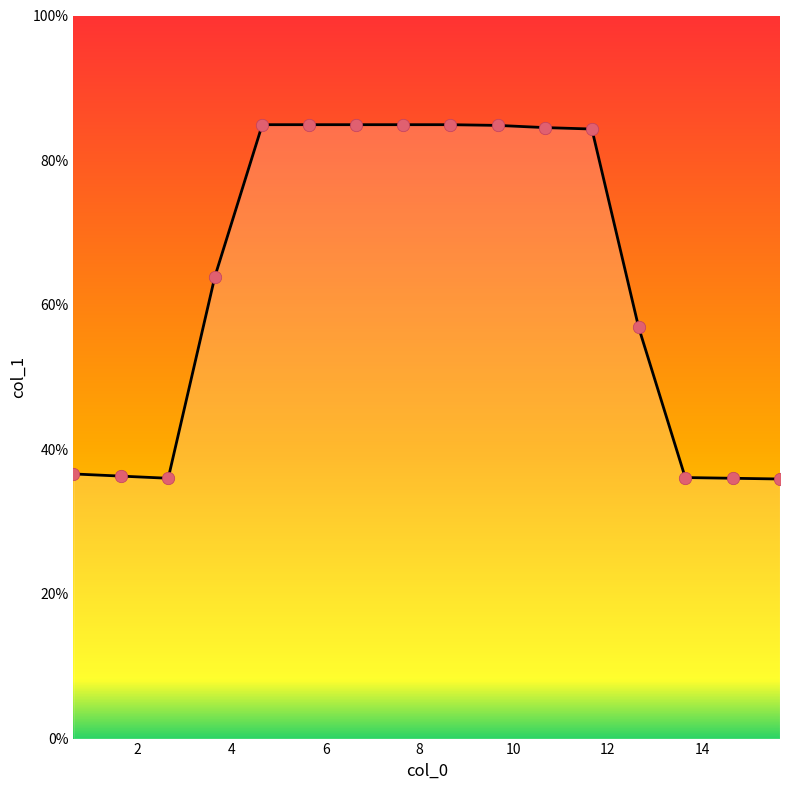

What is the maximum value shown in the chart?

84.9